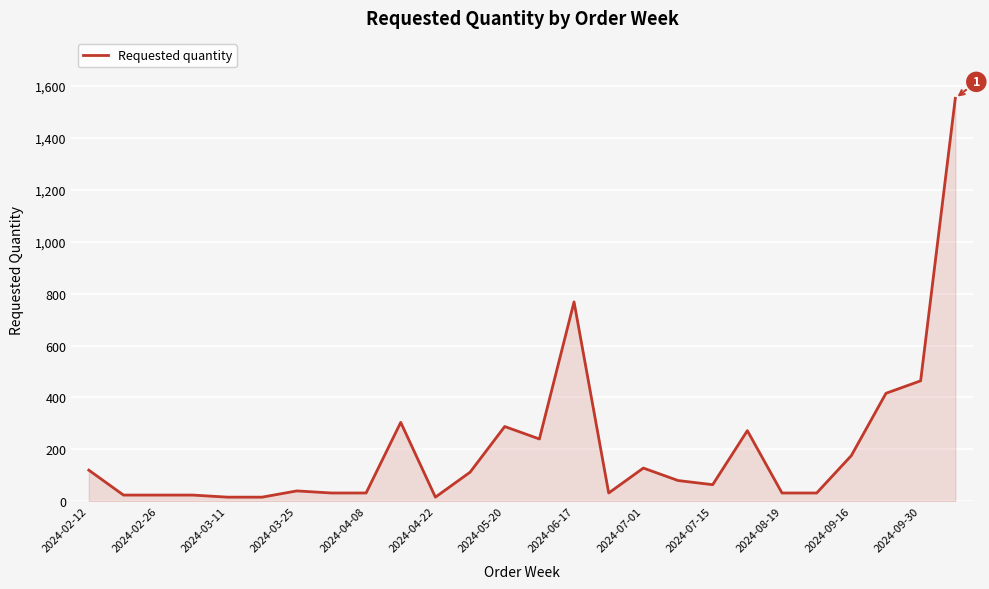

What is the difference between the maximum and minimum values?

1536